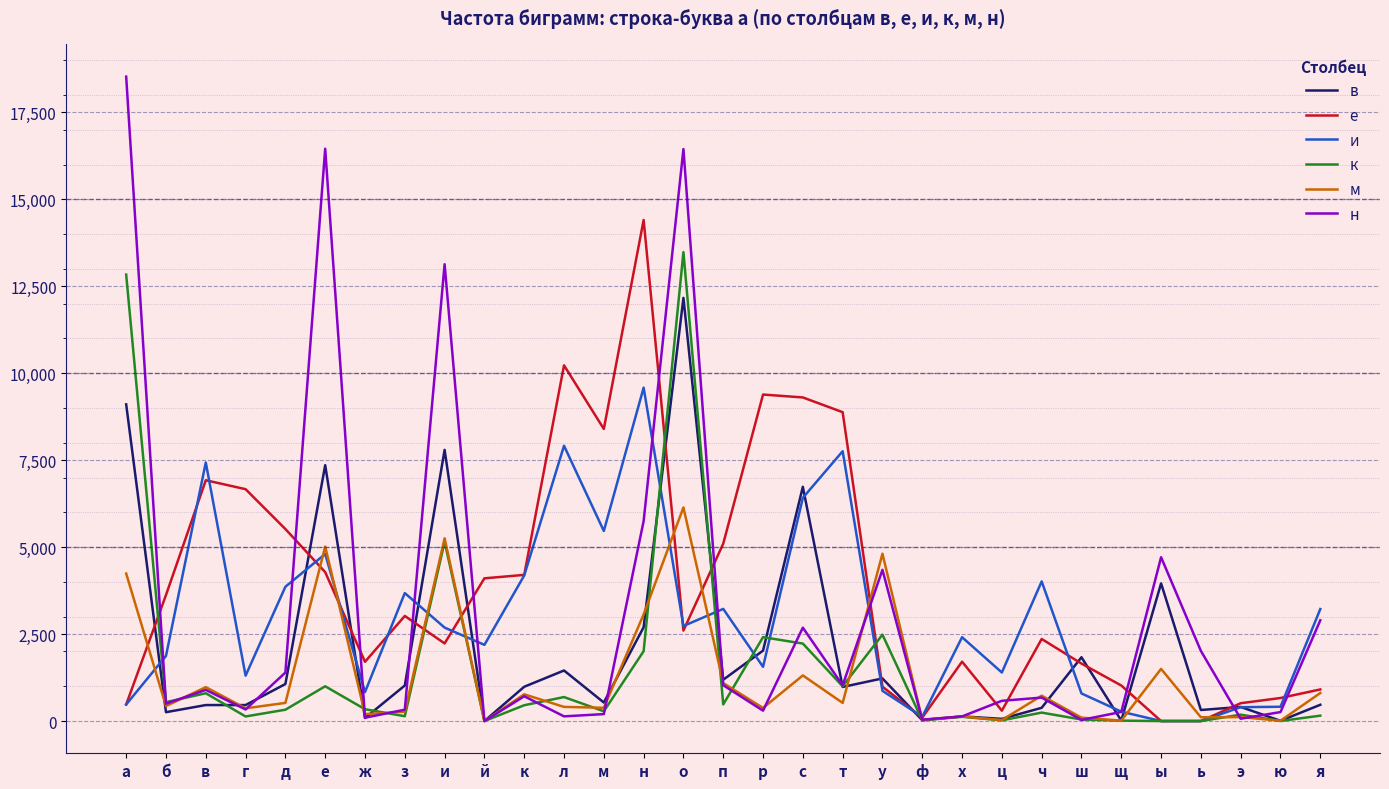

At which label does в reach its peak?

о